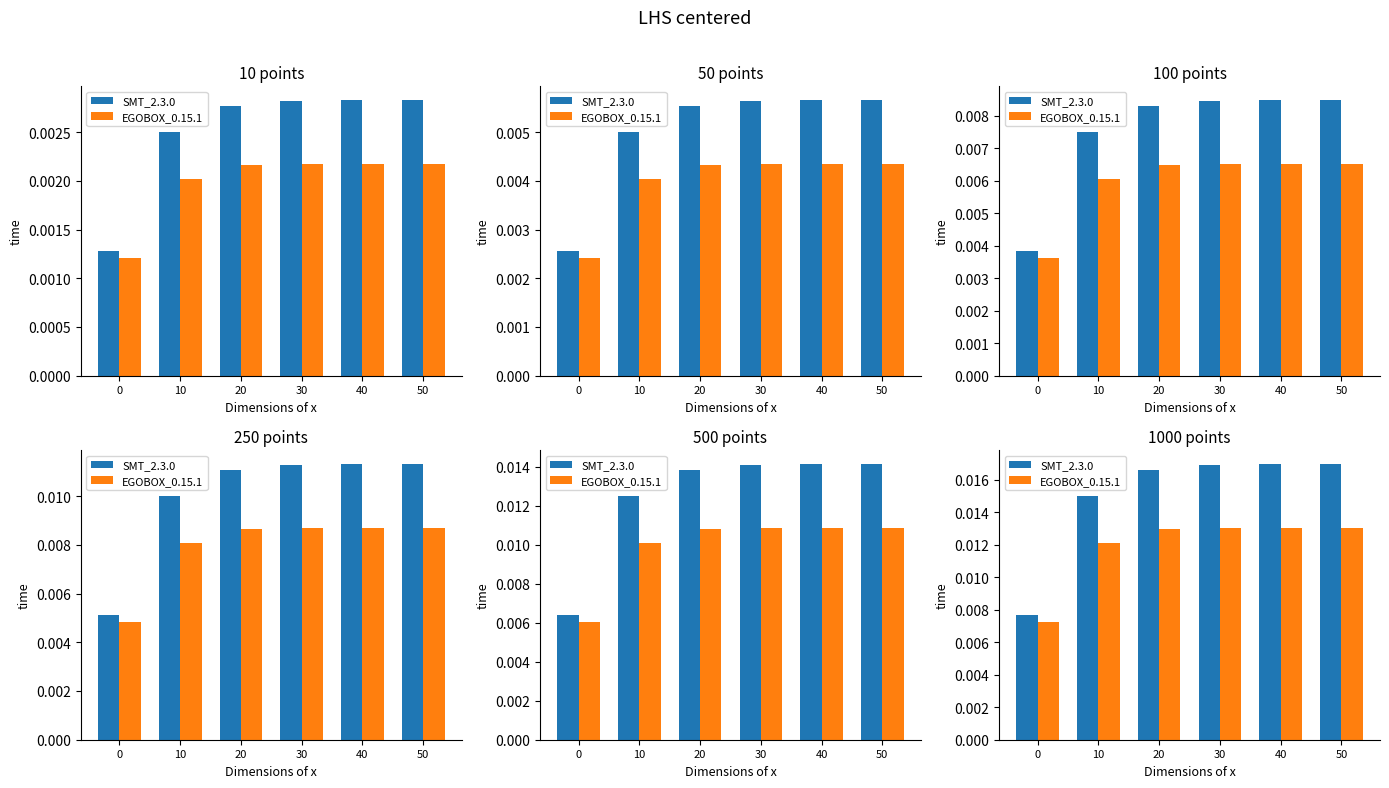

Count the number of data series in this chart.

2